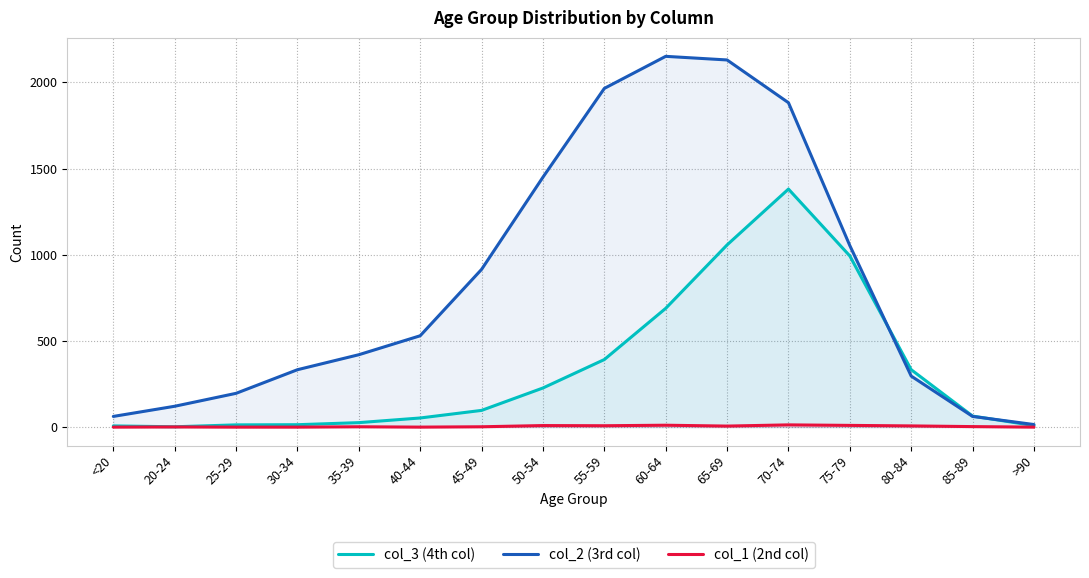

Reading left to right, transcribe all the data shown in this chart.

col_3 (4th col): 7	2	13	14	26	53	97	227	392	689	1057	1381	993	333	64	9
col_2 (3rd col): 62	121	196	333	420	530	915	1450	1965	2151	2130	1882	1053	296	62	15
col_1 (2nd col): 0	1	0	0	2	0	2	9	8	11	6	13	10	7	3	0